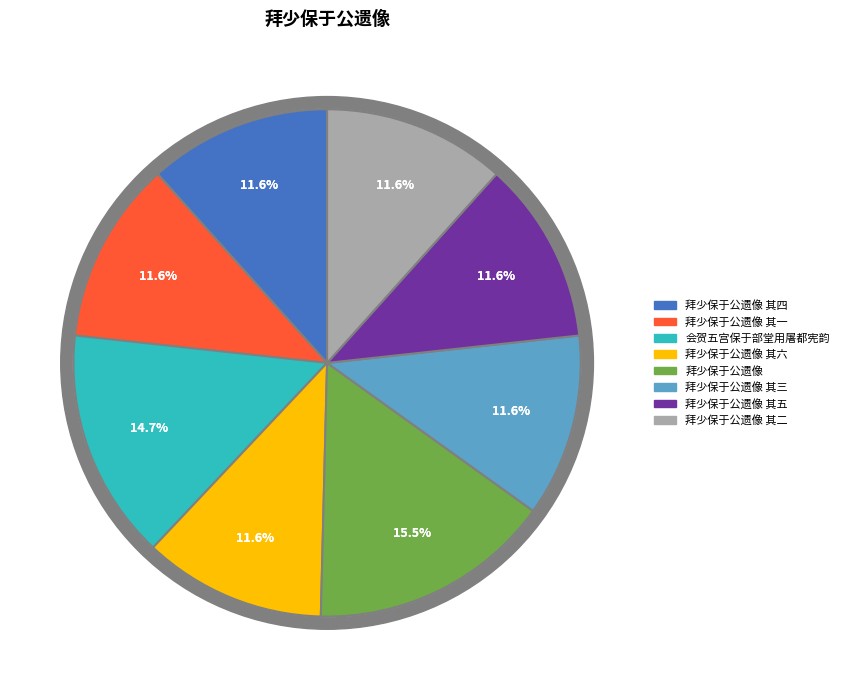

How many segments does this pie chart have?

8